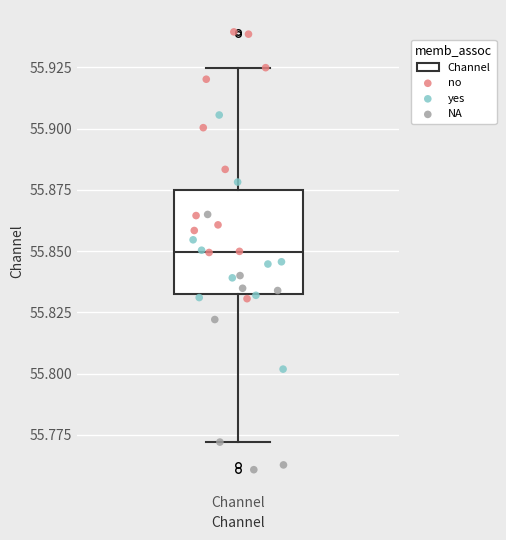

Read this box plot against the y-axis: the position of the median line, the range covered by the box, and the ends of both whiskers. The values are not printed on the chart, so give them approximately, as read against the axis.

median 55.850, box 55.830 to 55.875, whiskers 55.770 to 55.925